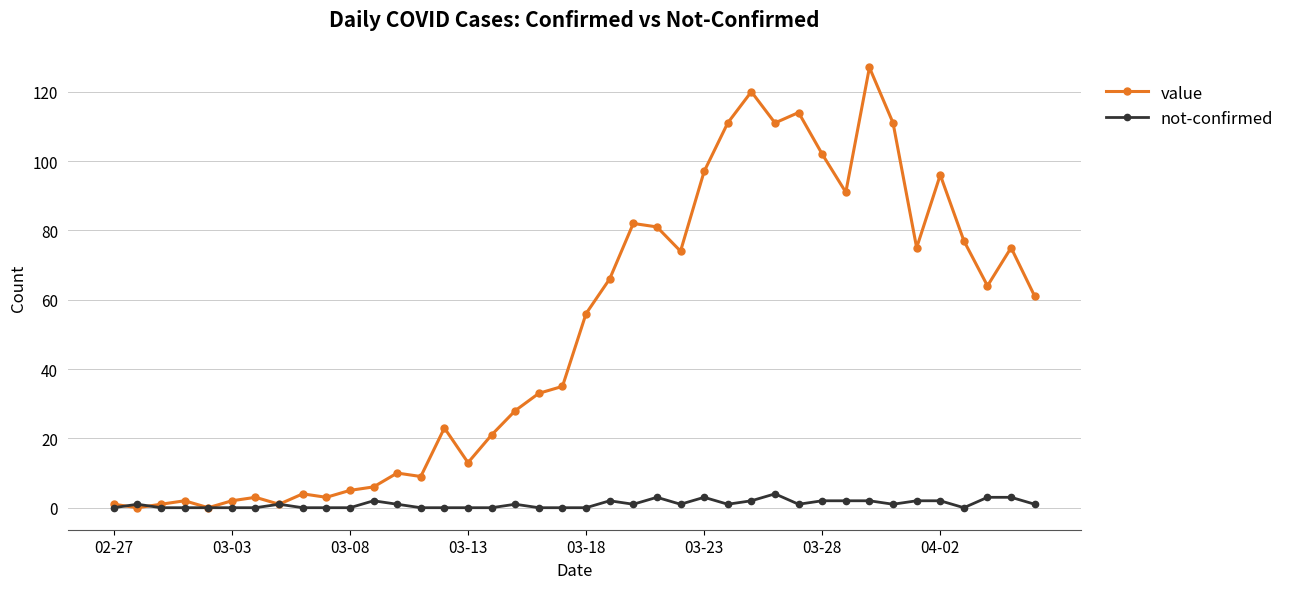

Which series has the largest total across all categories?

value